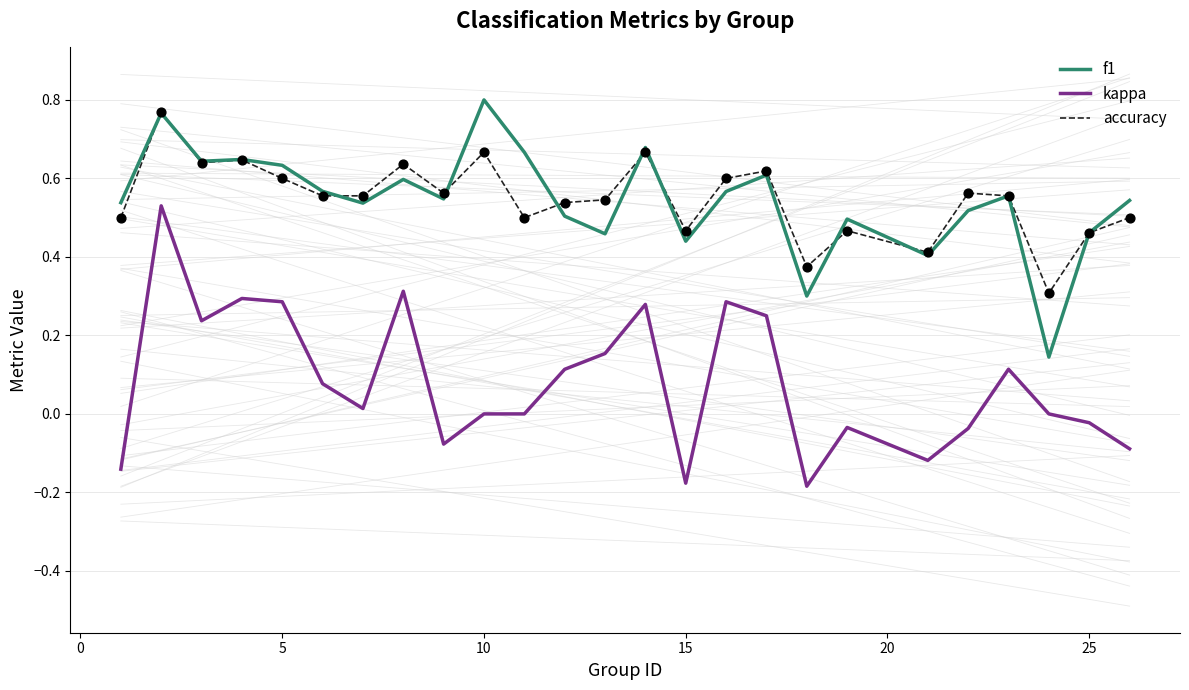

True or false: accuracy and kappa cross at least once.

False